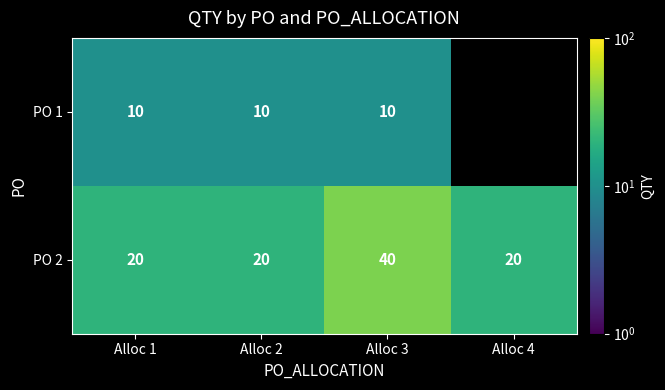

What is the greatest value displayed?

40